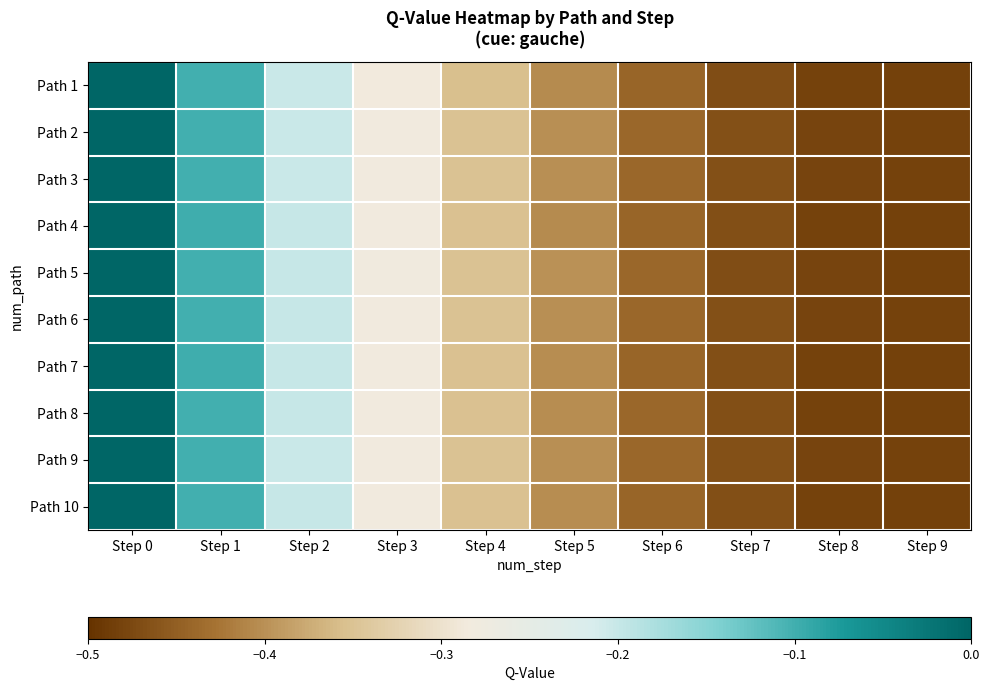

Rank the series by their maximum value, from highest to lowest.

Path 1, Path 2, Path 3, Path 4, Path 5, Path 6, Path 7, Path 8, Path 9, Path 10